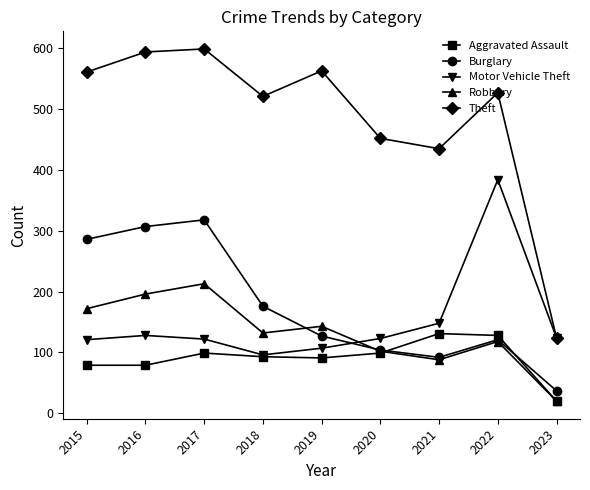

Is it true that Burglary equals 488 at 2015?

False